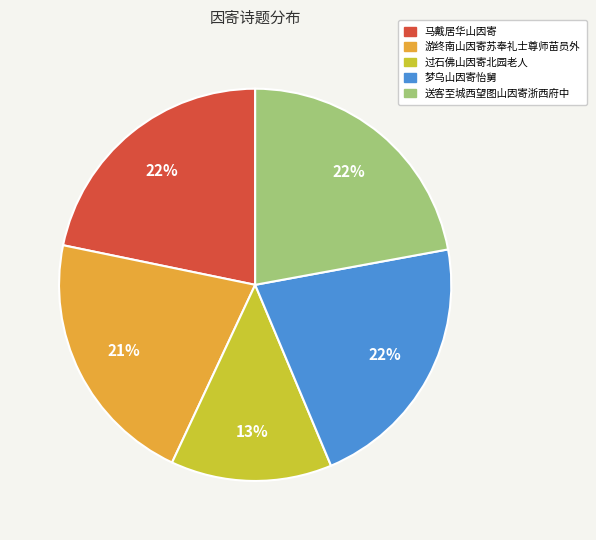

To the nearest percent, what is the average slice percentage?

20%